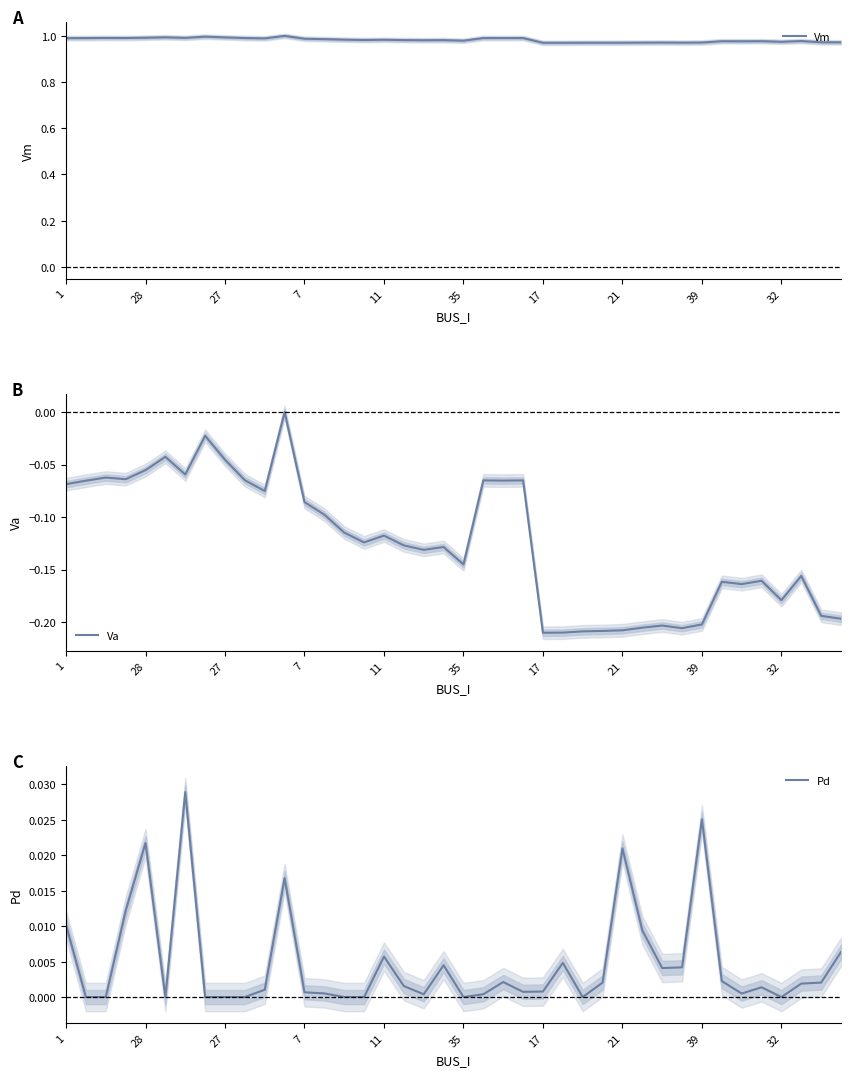

What is the label of the 10th point from the left?

32